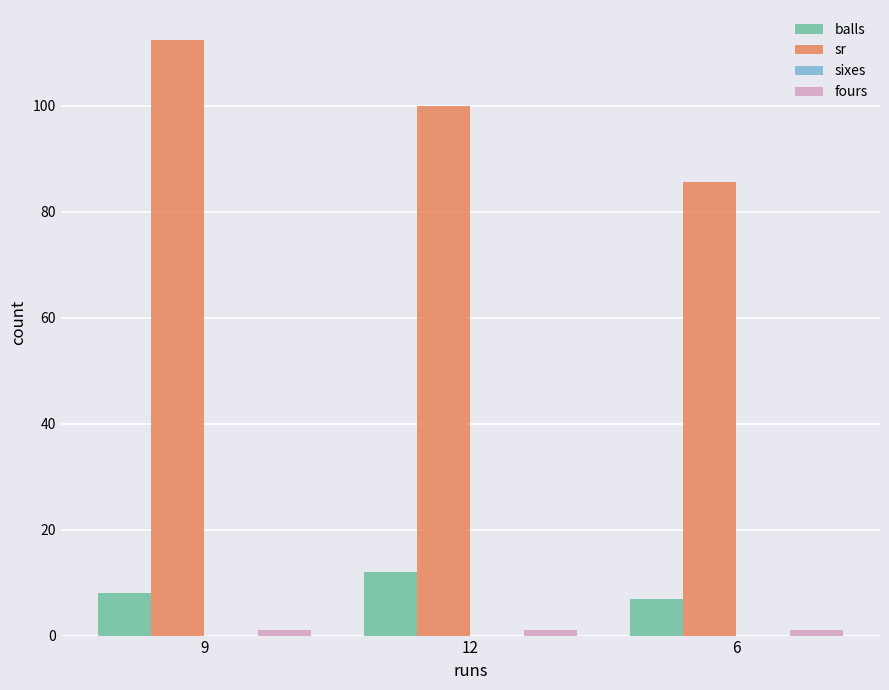

What is the label of the 3rd bar from the right?

9